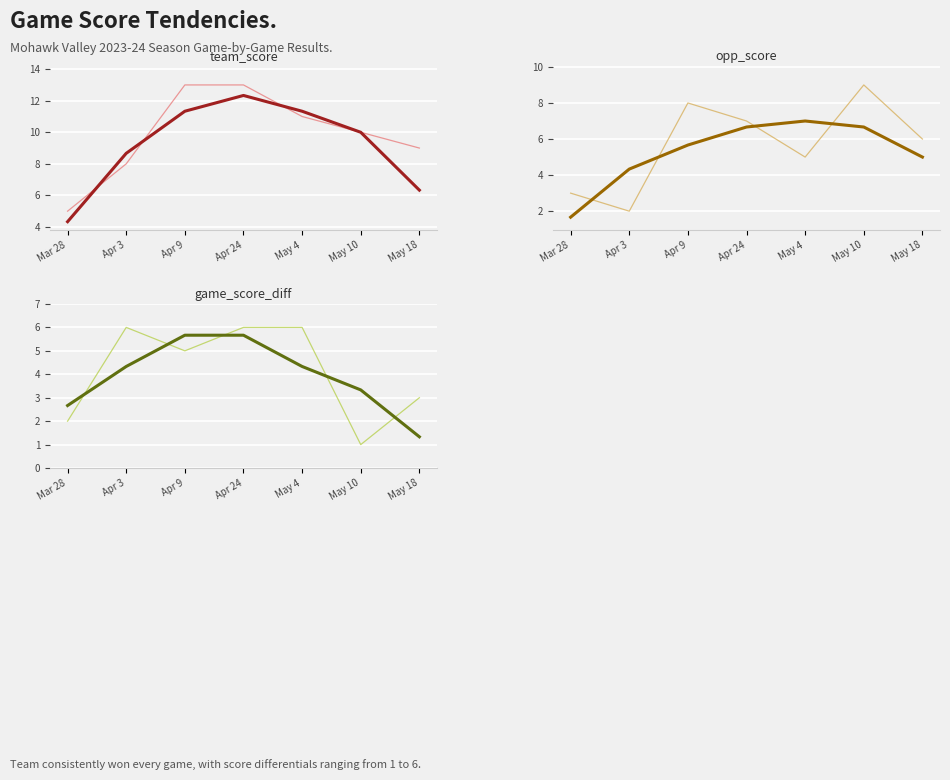

Between Mar 28 and May 18, which series saw the biggest shift?

team_score